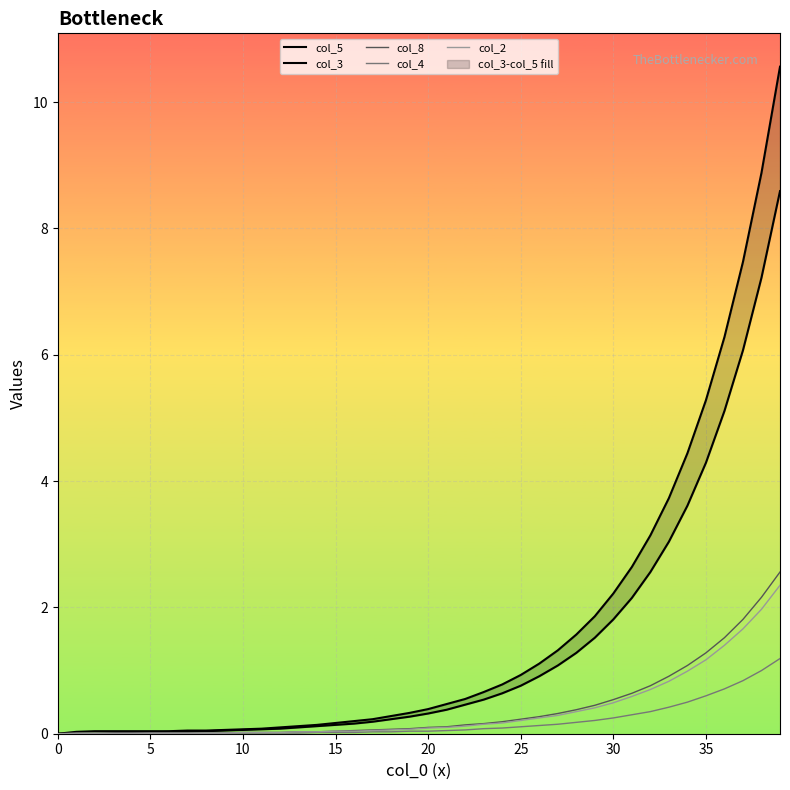

How many lines are shown in the chart?

5